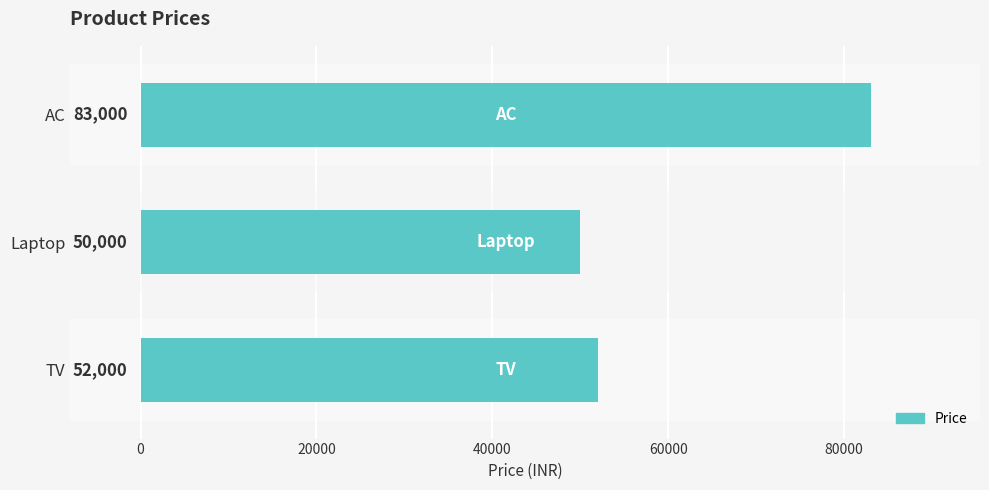

Is it true that the value at Laptop is 28741?

False